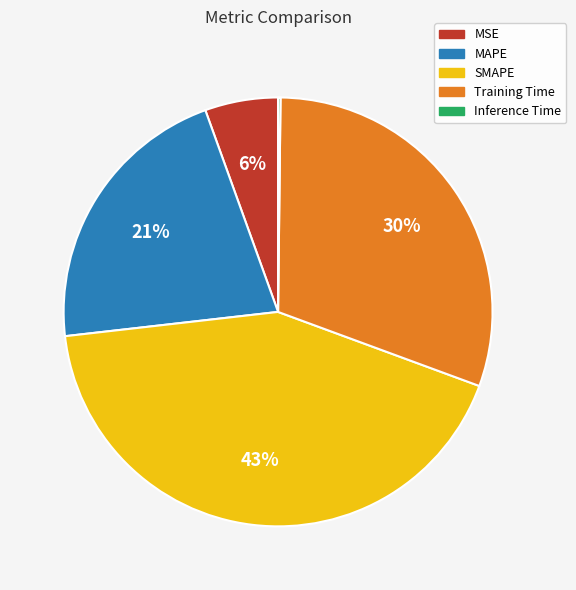

What percentage is the MAPE slice, to the nearest percent?

21%